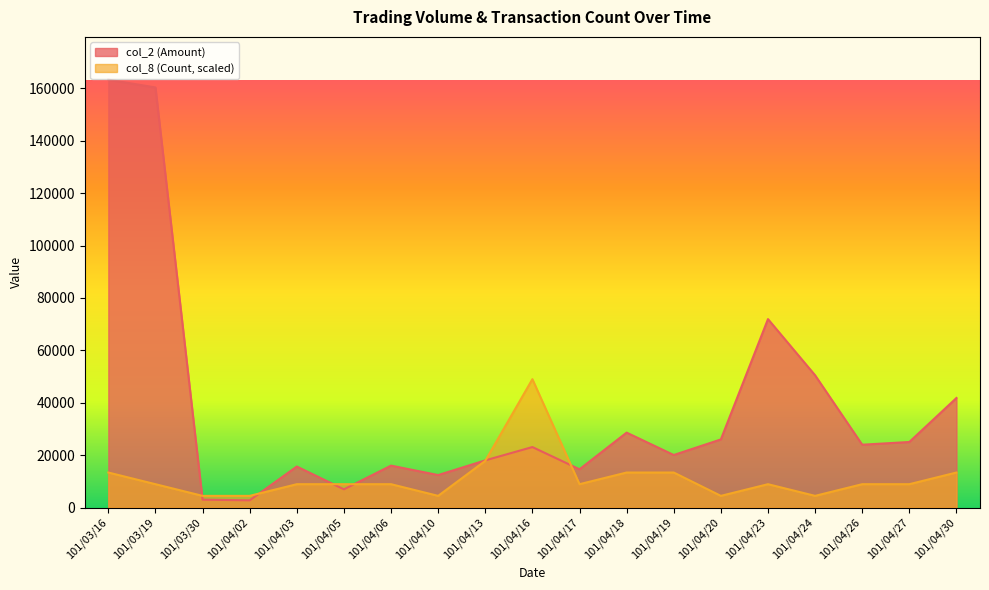

Count the col_8 (Count) values in the range 4455 to 13365.

17